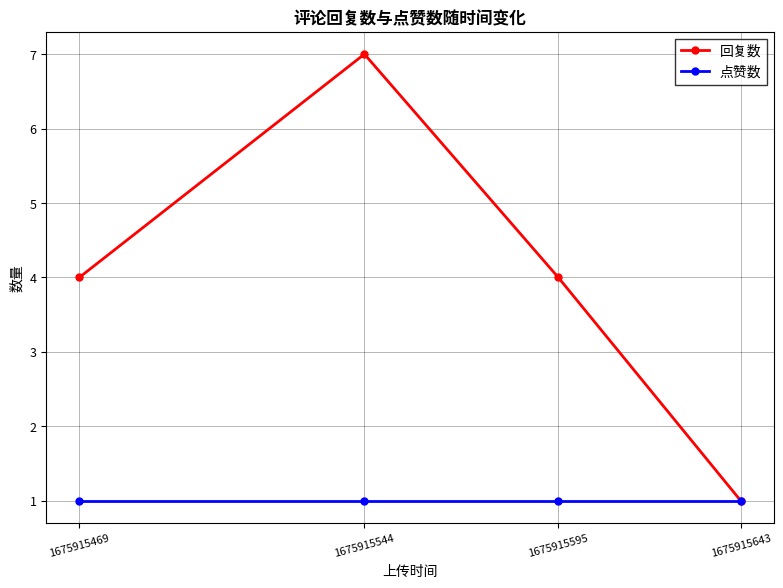

What is the average value of the 回复数 series?

4